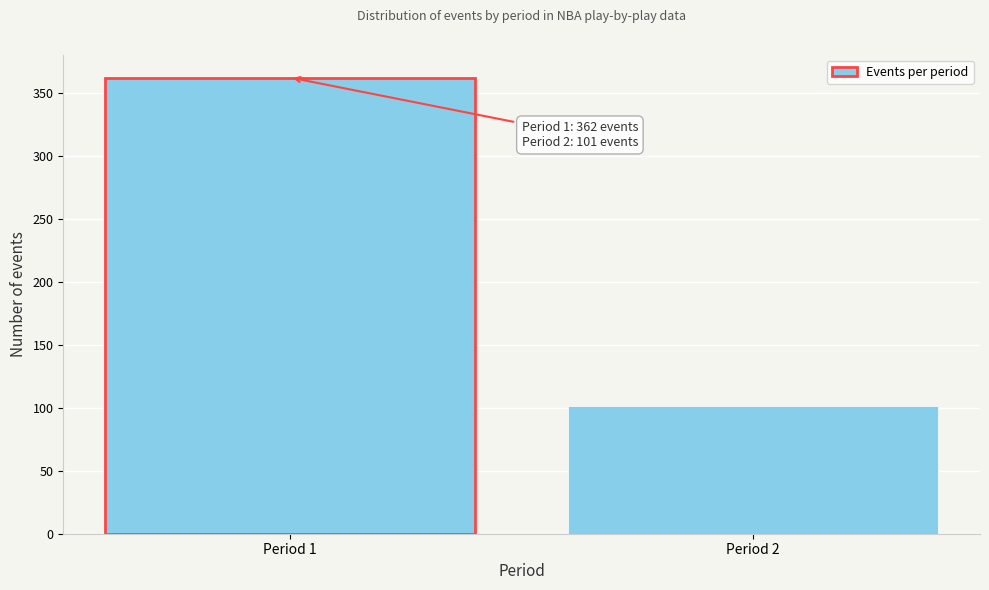

Reading left to right, transcribe all the data shown in this chart.

362	101